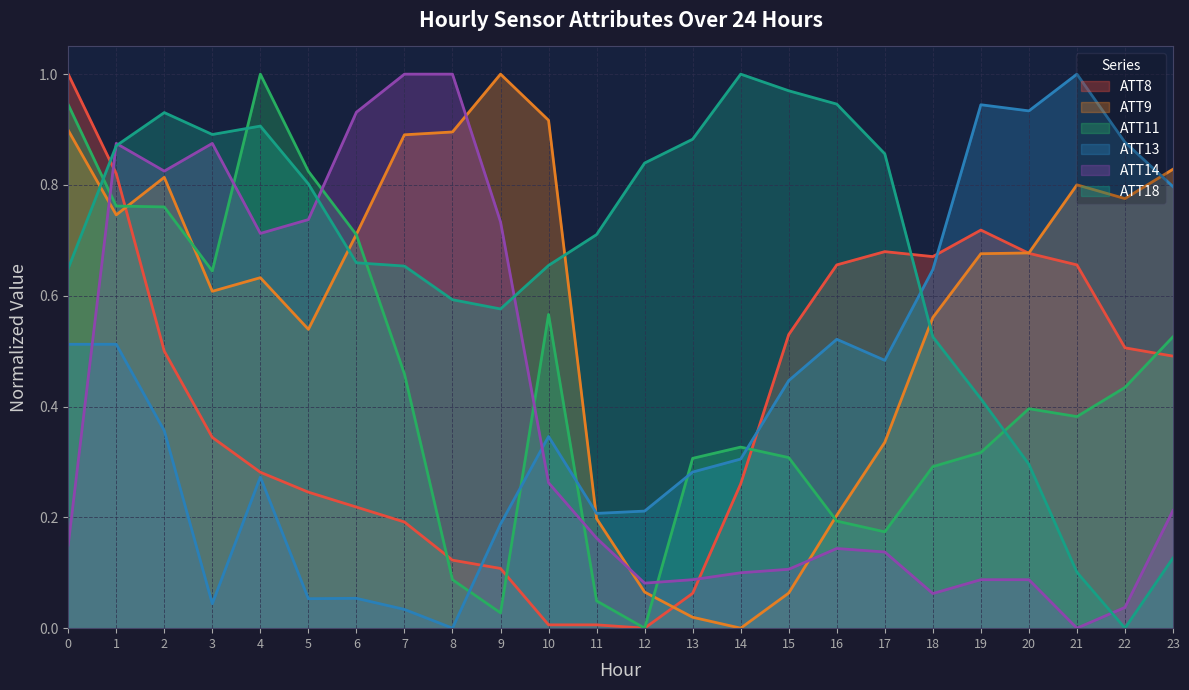

How many intersections are there between ATT18 and ATT11?

4